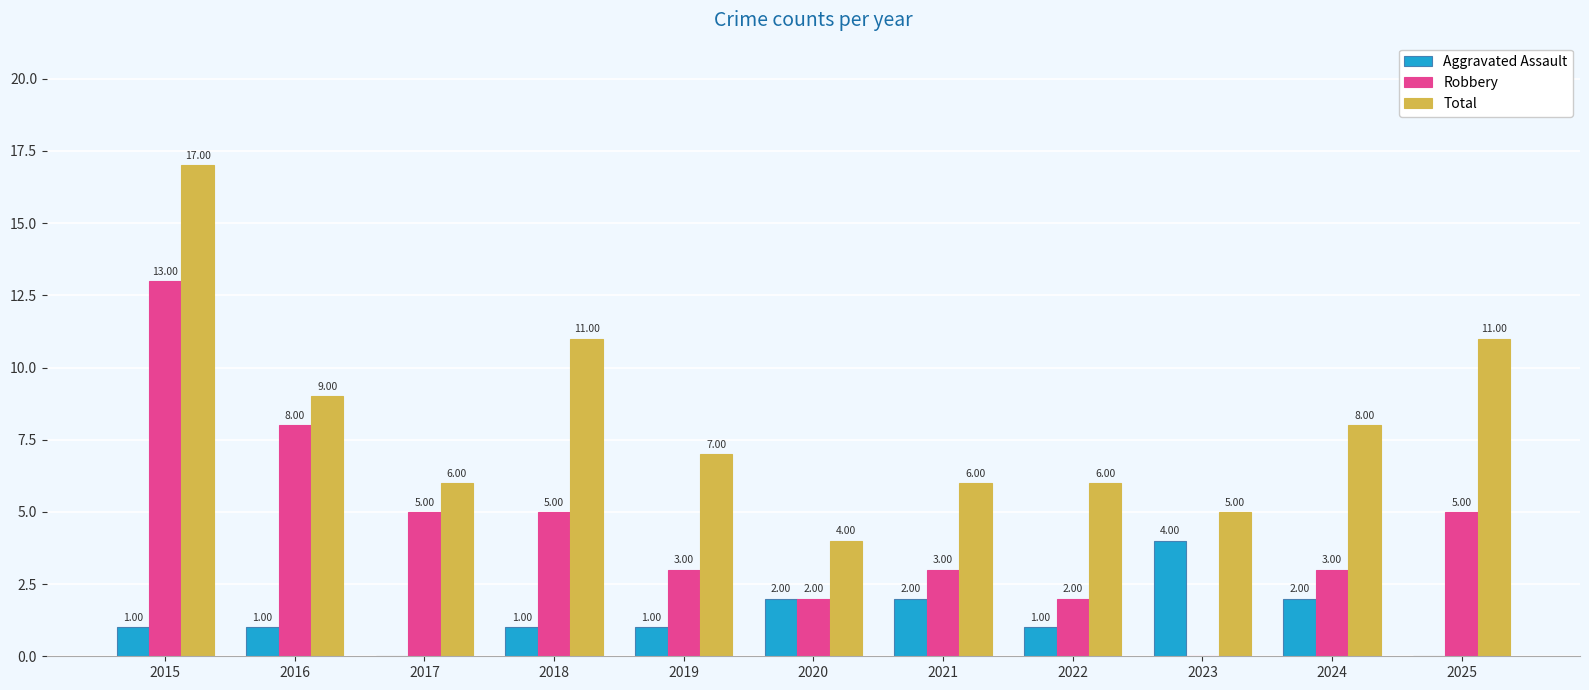

Reading left to right, transcribe all the data shown in this chart.

Aggravated Assault: 1	1	0	1	1	2	2	1	4	2	0
Robbery: 13	8	5	5	3	2	3	2	0	3	5
Total: 17	9	6	11	7	4	6	6	5	8	11